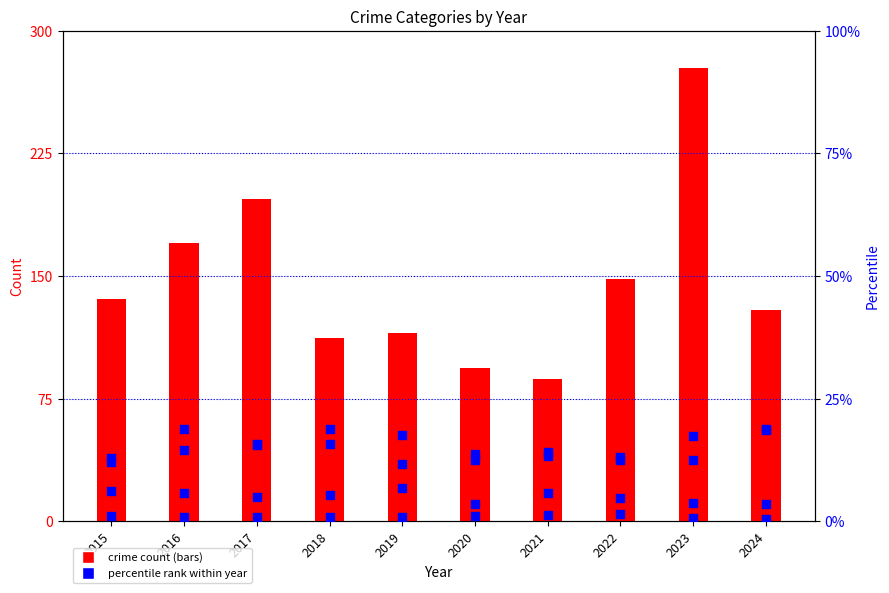

At how many categories does at least one series exceed 150?

3